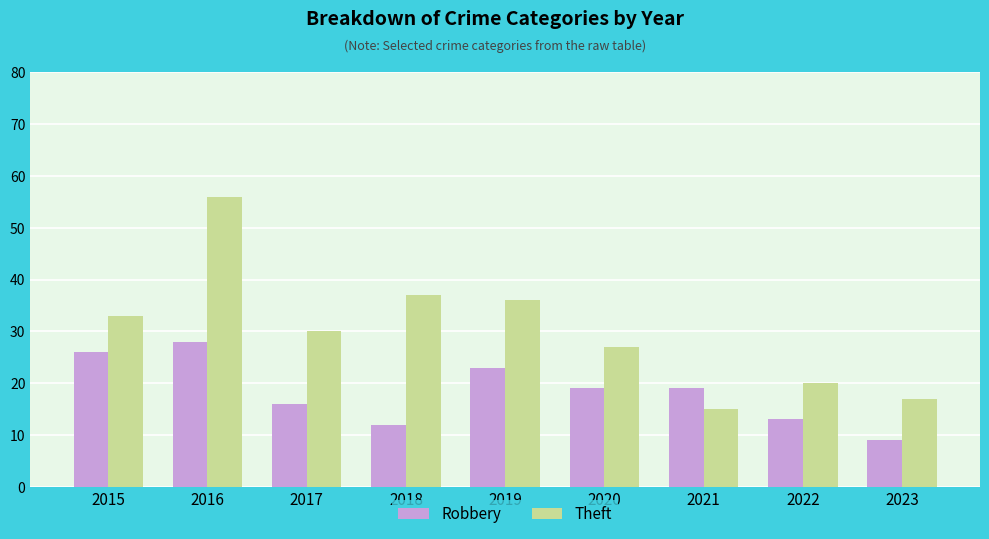

At 2017, list the series in order from smallest to largest.

Robbery, Theft